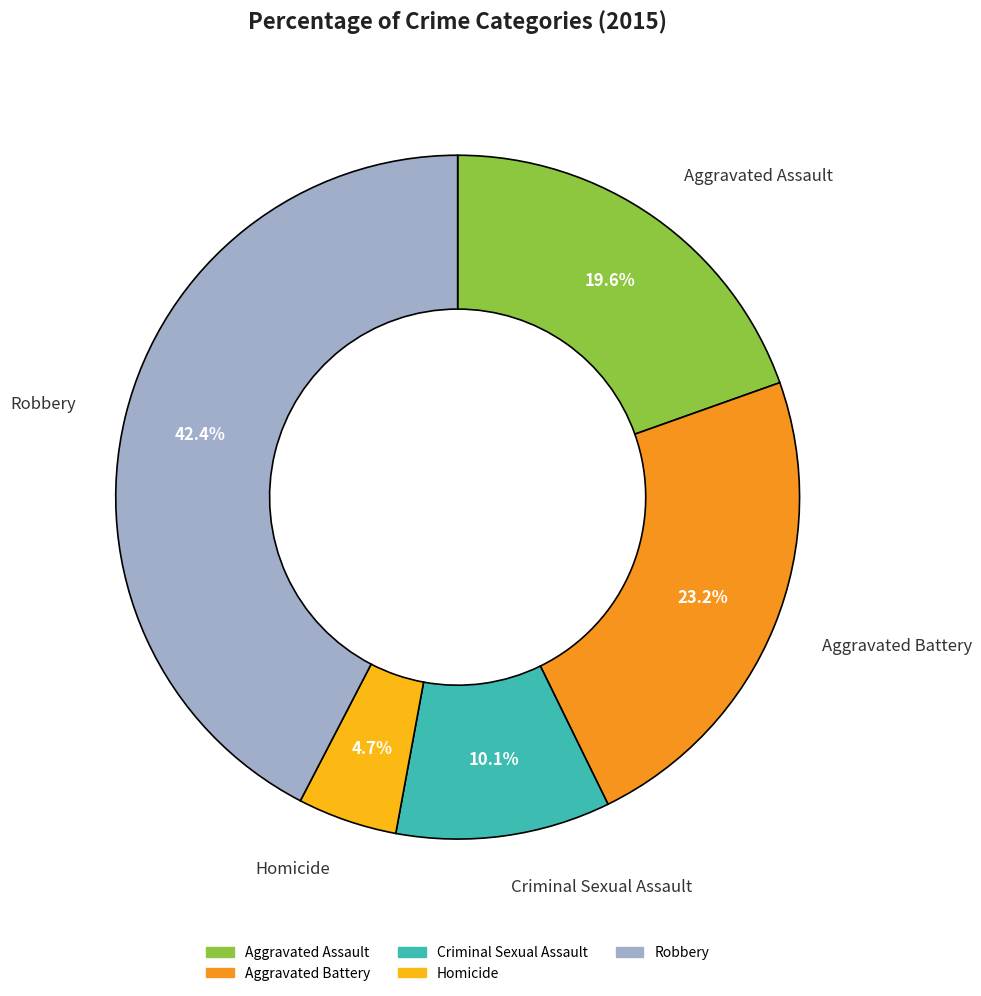

Is Aggravated Battery the majority of the pie?

No